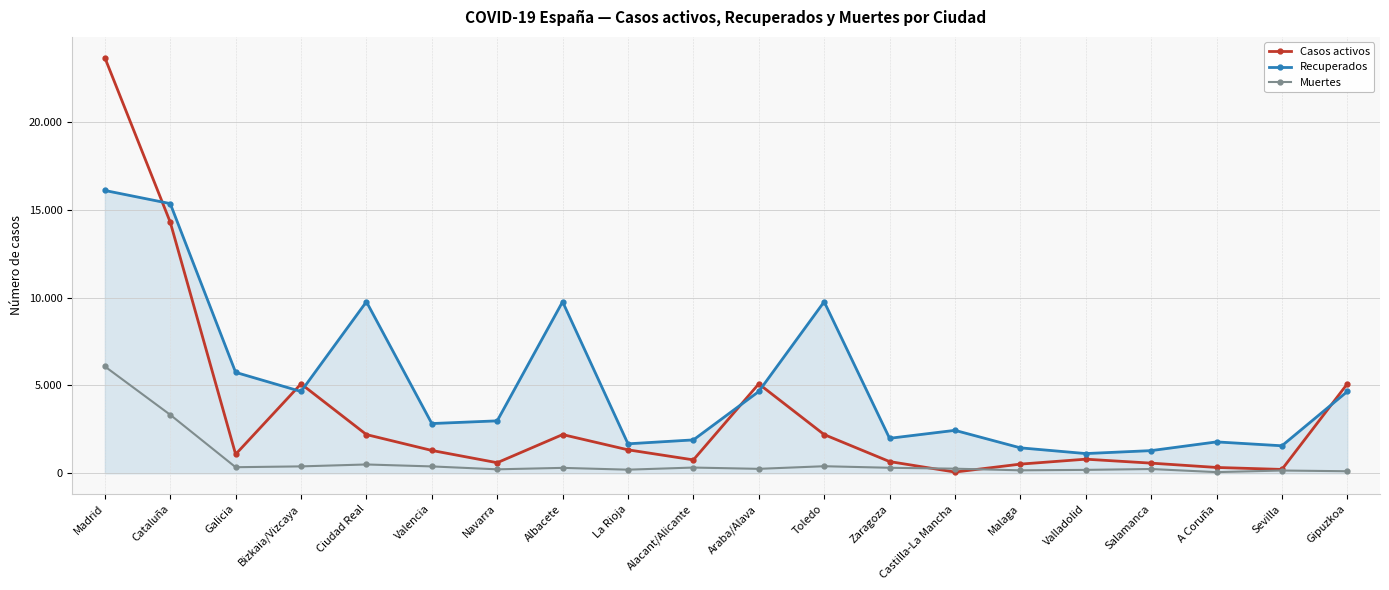

What is the sum of all Recuperados values?

101543